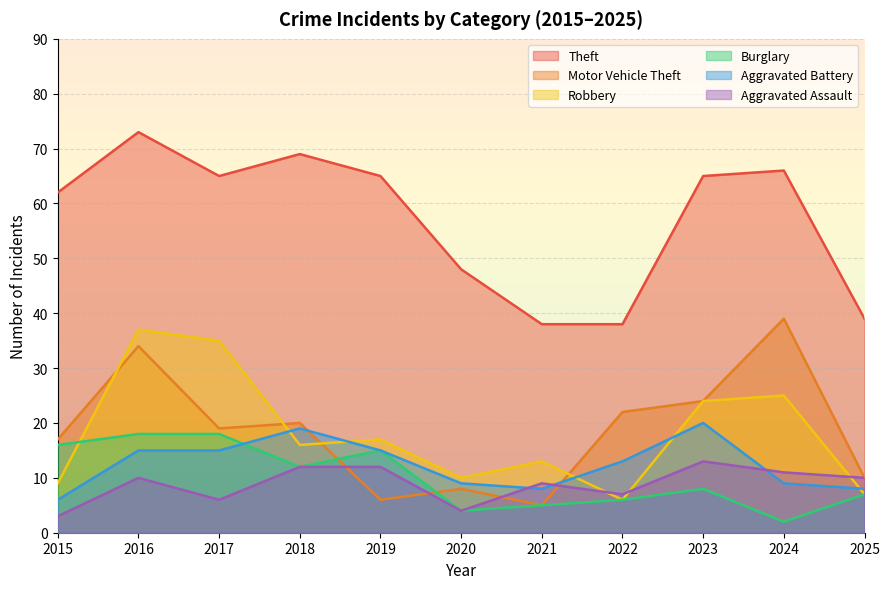

How many data points in Theft are less than 65?

5